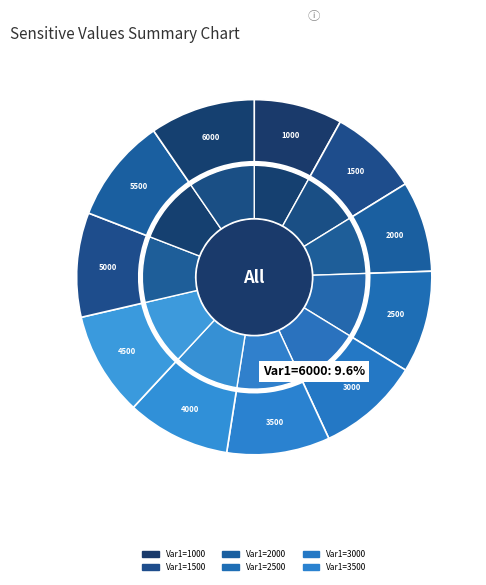

To the nearest percent, what is the difference between the Var1=5500 and Var1=2000 slice percentages?

1%